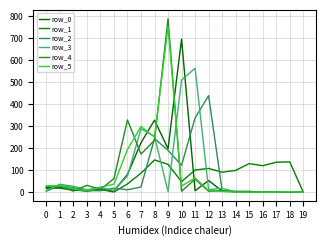

In row_3, how many points are lower than both neighbors (excluding endpoints)?

4